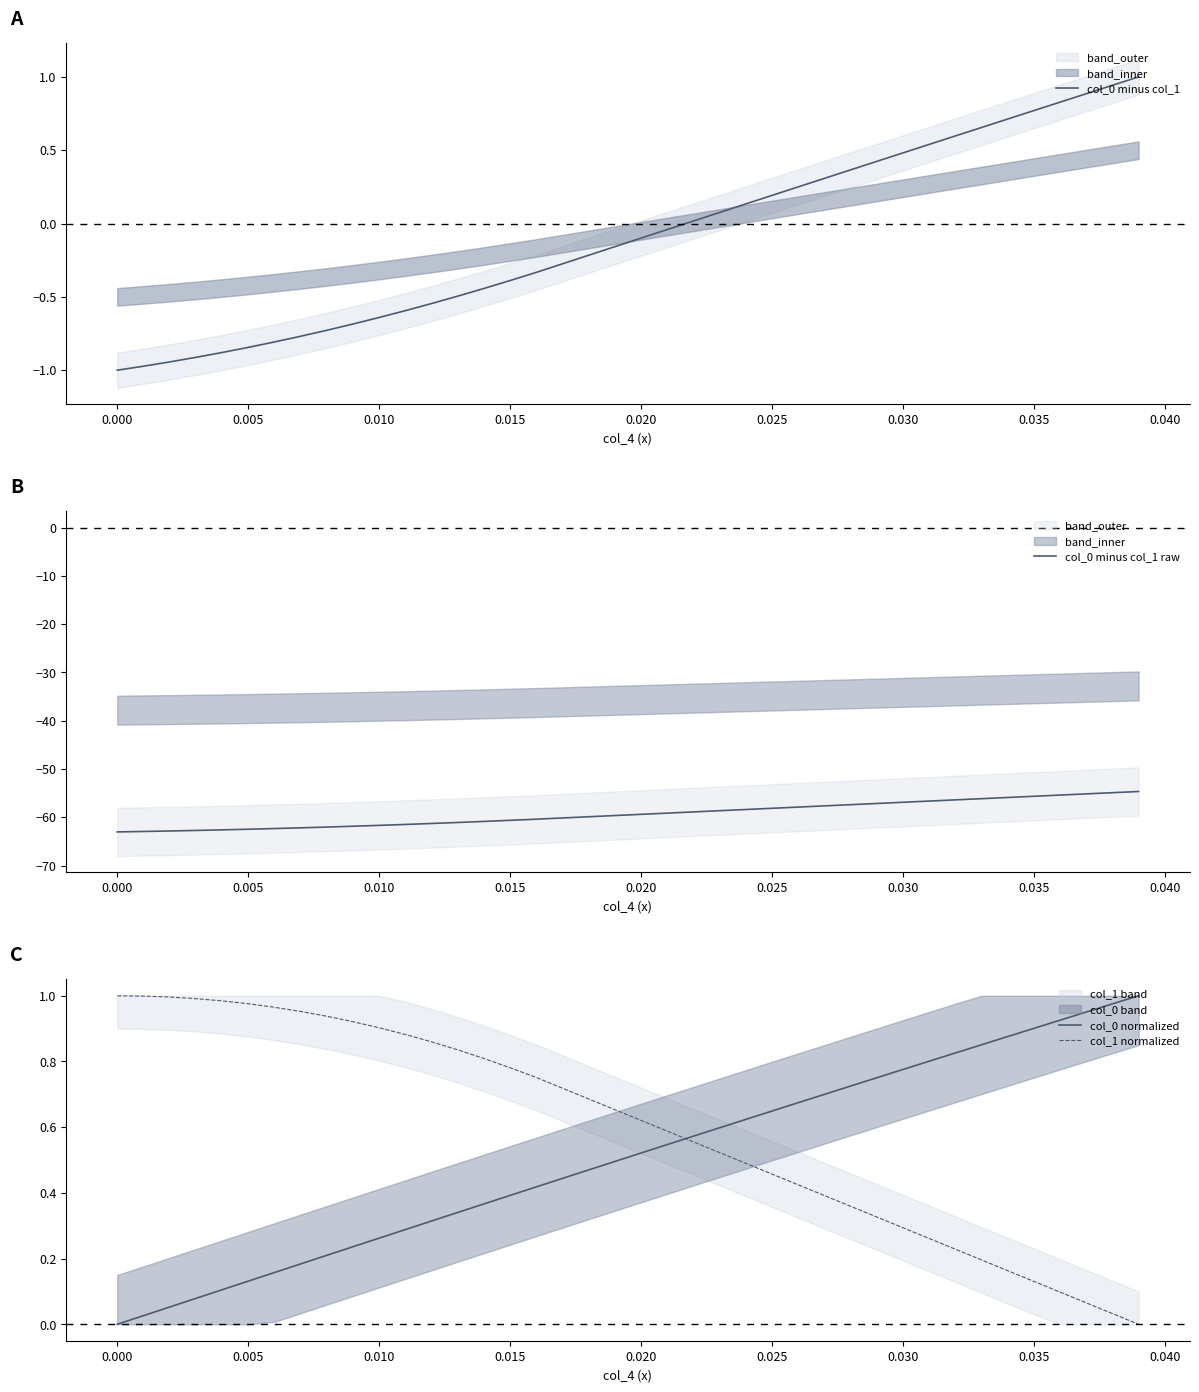

What is the difference between the maximum and minimum values in the col_0 minus col_1 series?

2.0